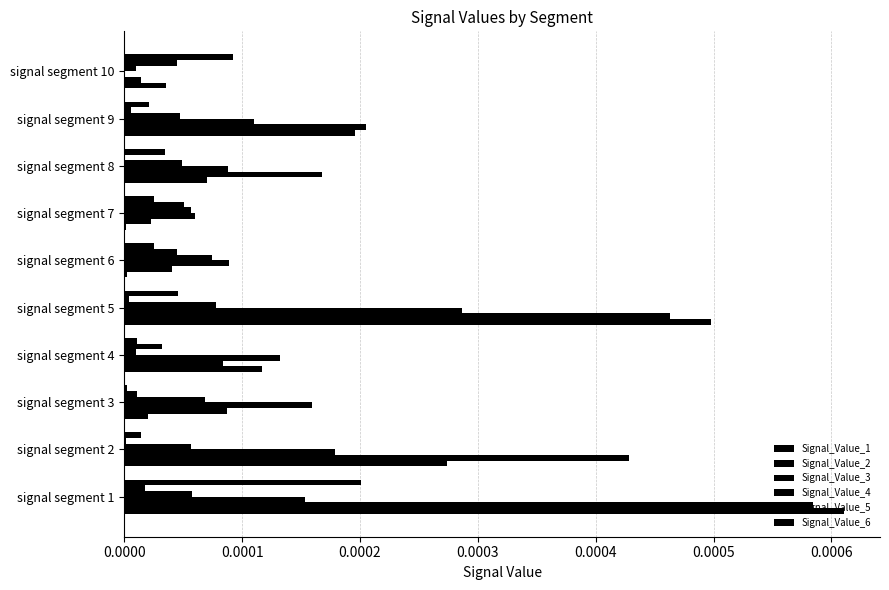

Which series has the largest range (max minus min)?

Signal_Value_1